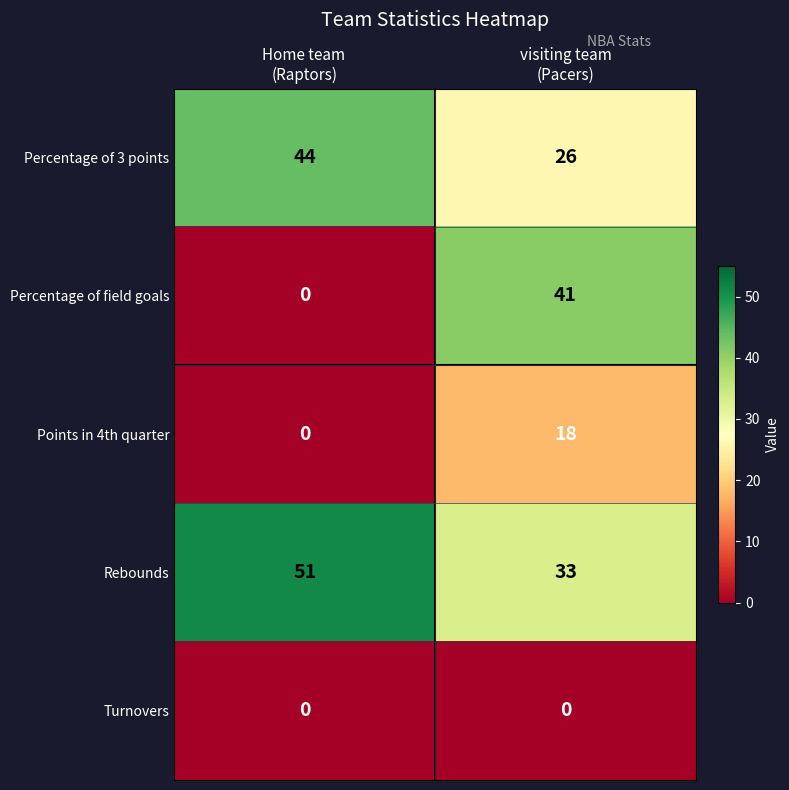

Which series has the widest spread of values?

Percentage of field goals